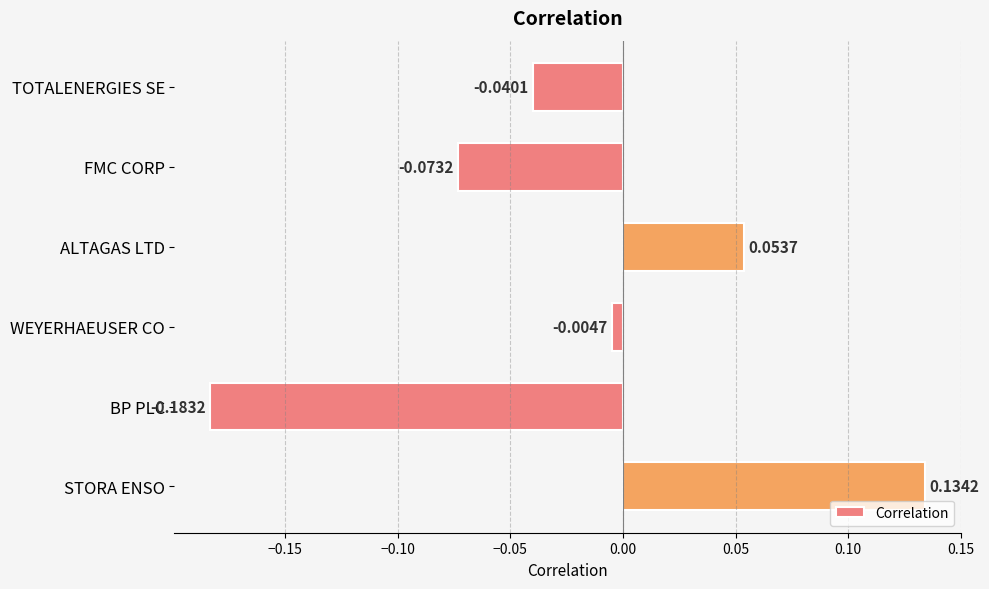

How many bars are there in total?

6